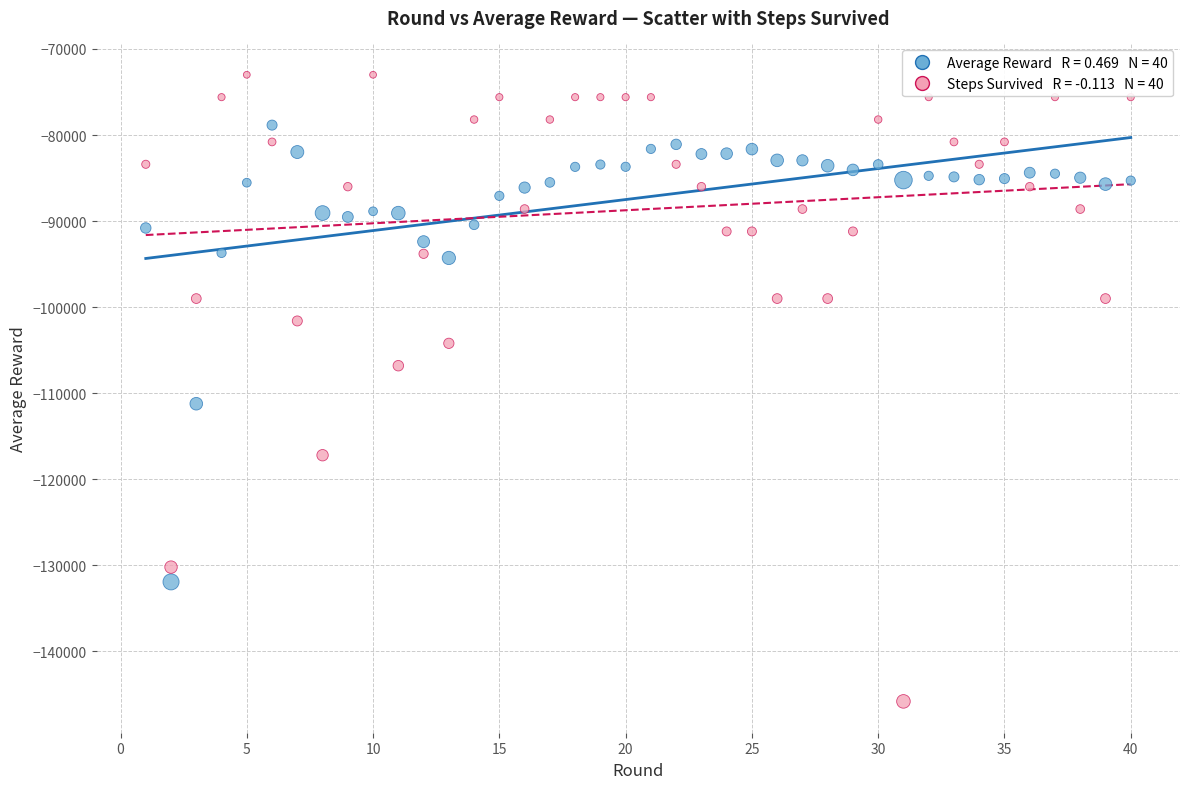

Across all data points, what is the range of Y values (max minus min)?

72800